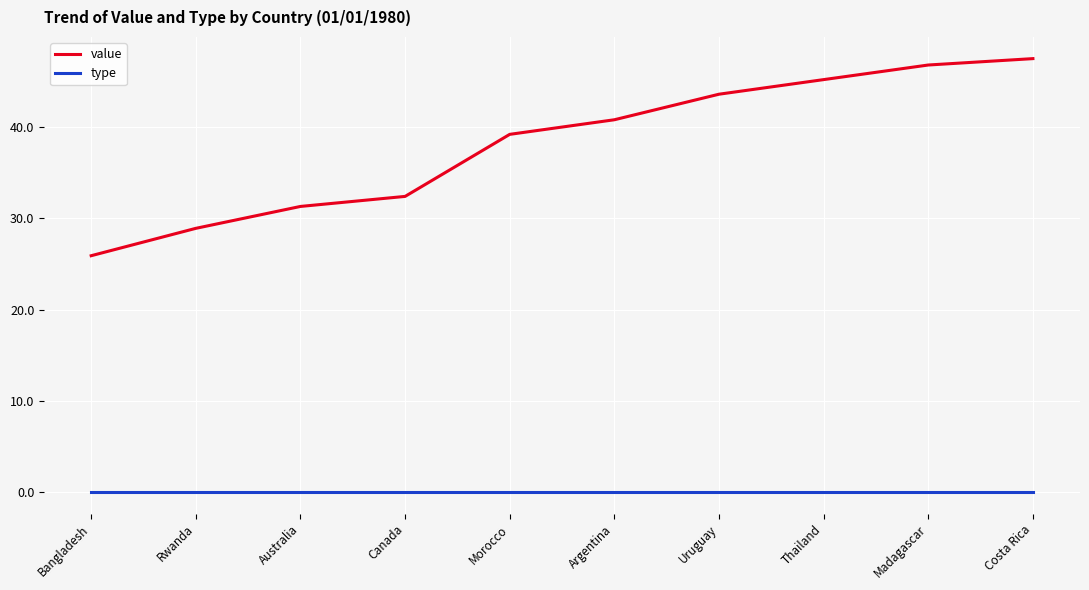

Does the chart have visible grid lines?

Yes